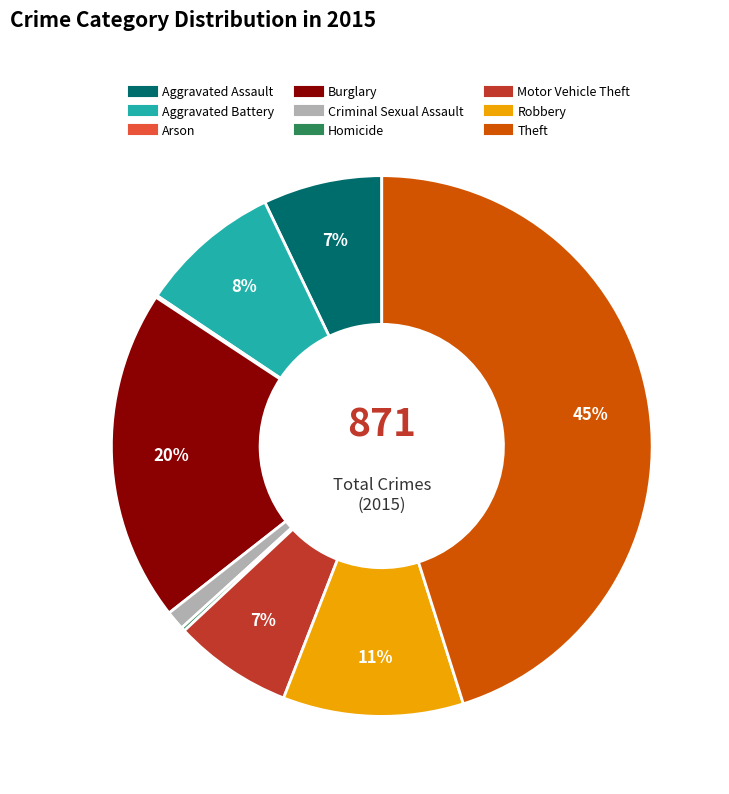

What is the largest slice in the pie chart?

Theft